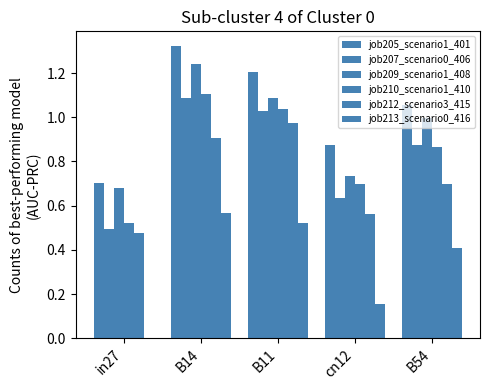

Which series changed the most between in27 and B54?

job213_scenario0_416